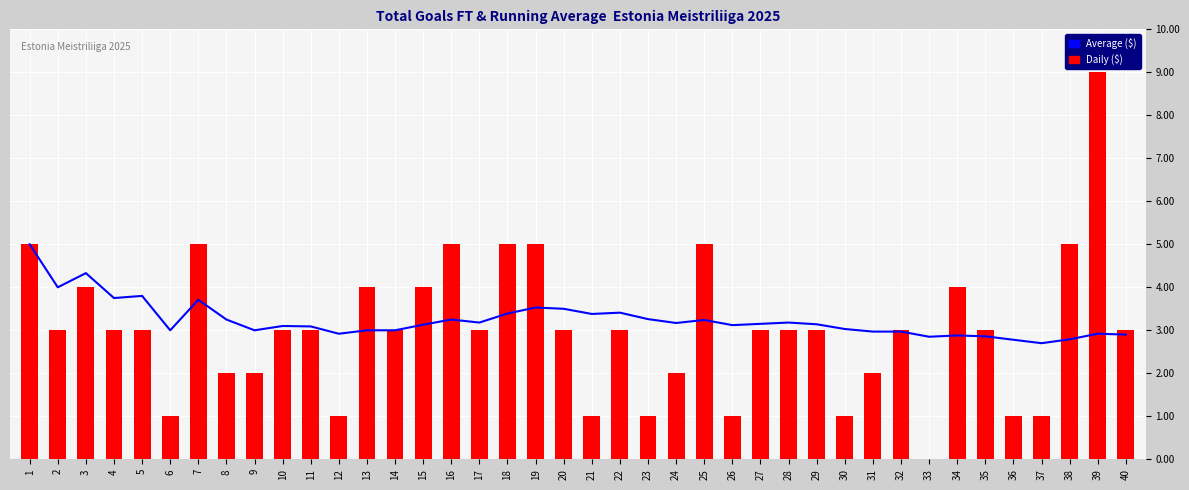

How many values in Daily ($) are above zero?

39